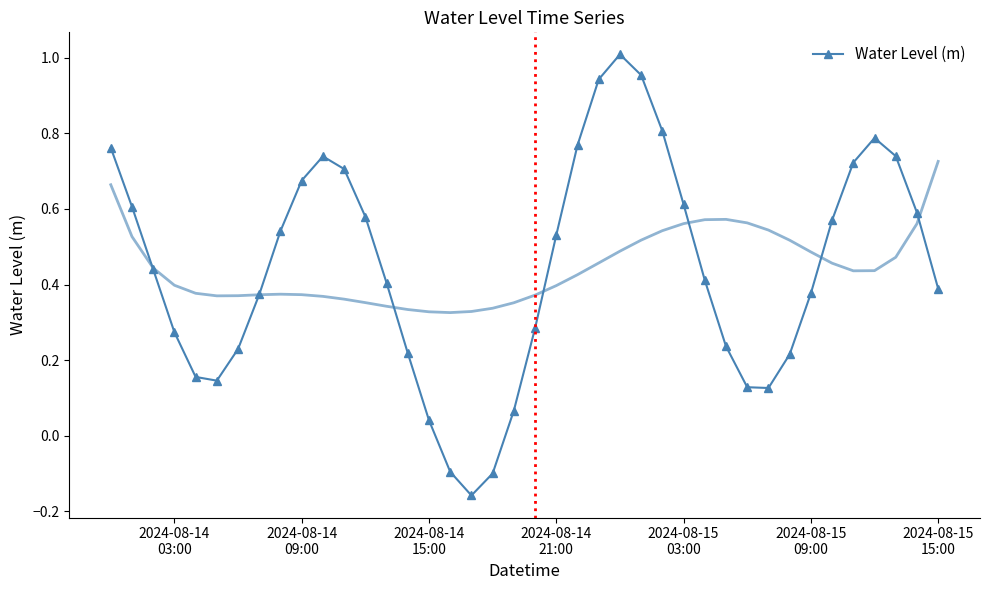

What is the sum of all values?

17.8